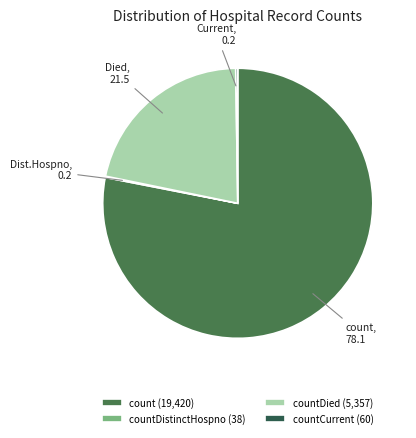

What is the largest slice in the pie chart?

count (19,420)